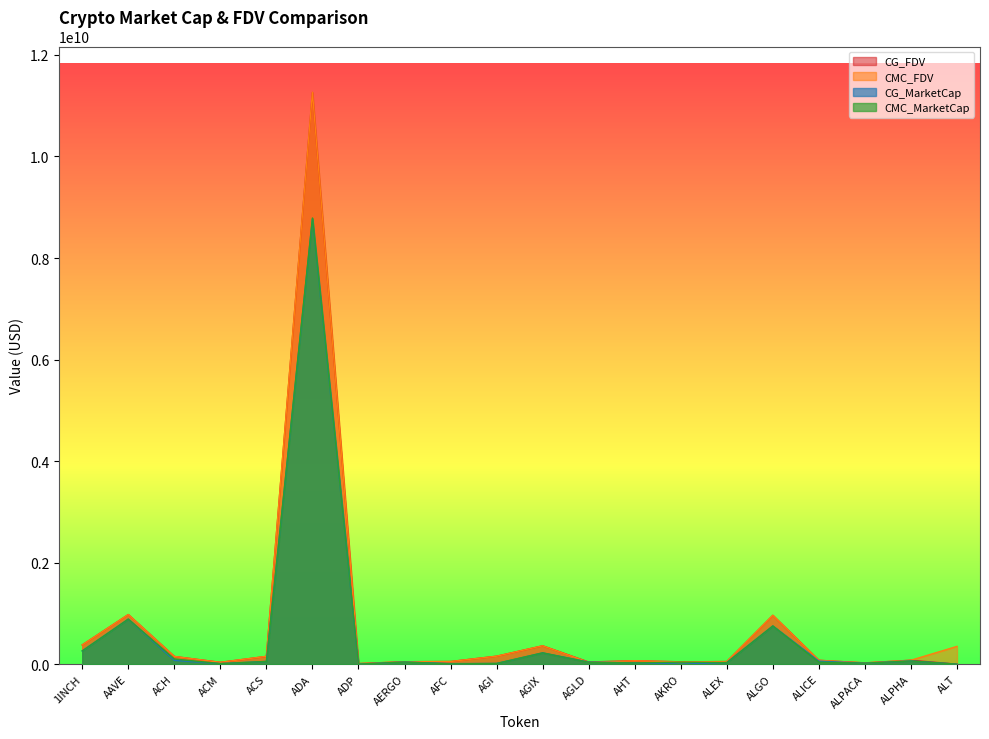

How many data points in CG_MarketCap are above 42518978?

9